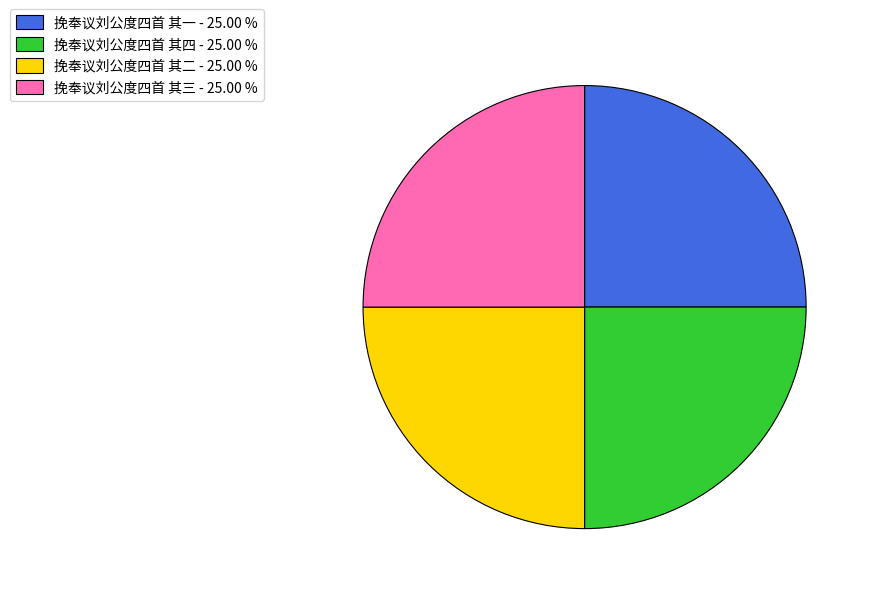

Does any single category account for the majority?

No